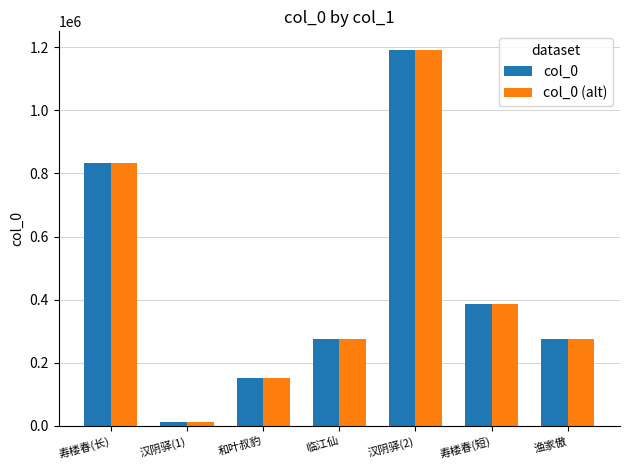

True or false: col_0 (alt) has a value of 275494 at 临江仙.

True